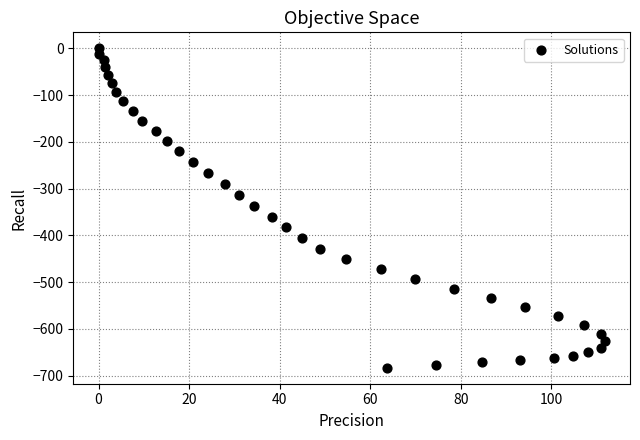

What is the range of X values (max minus min)?

111.8